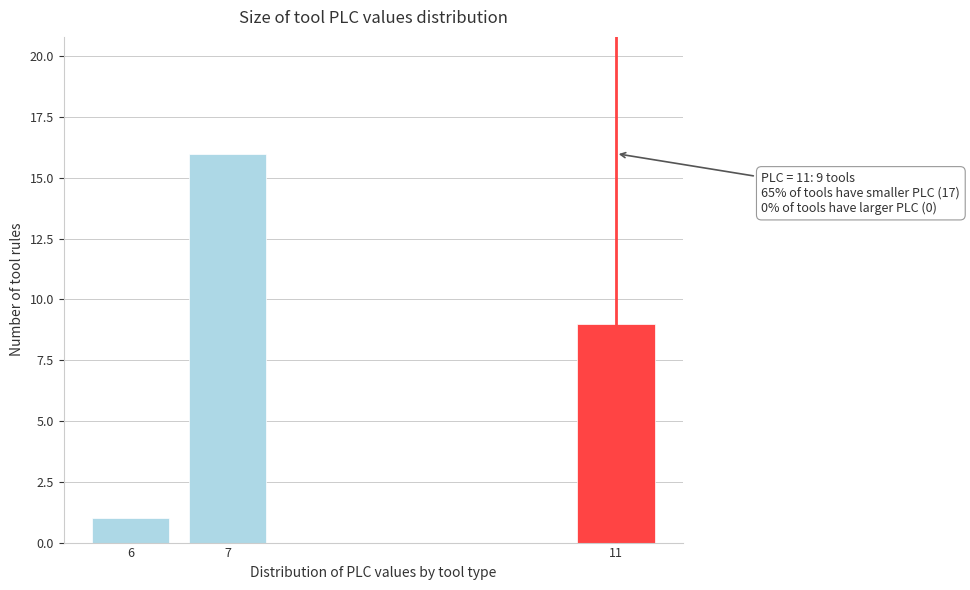

Reading left to right, list all the values displayed in this chart.

1	16	9